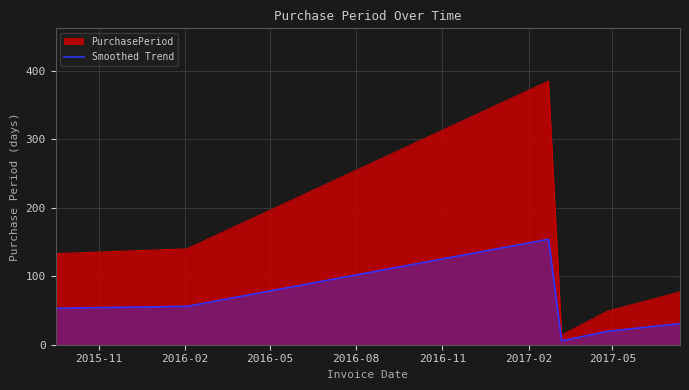

What is the value of the 5th point from the left?

19.6